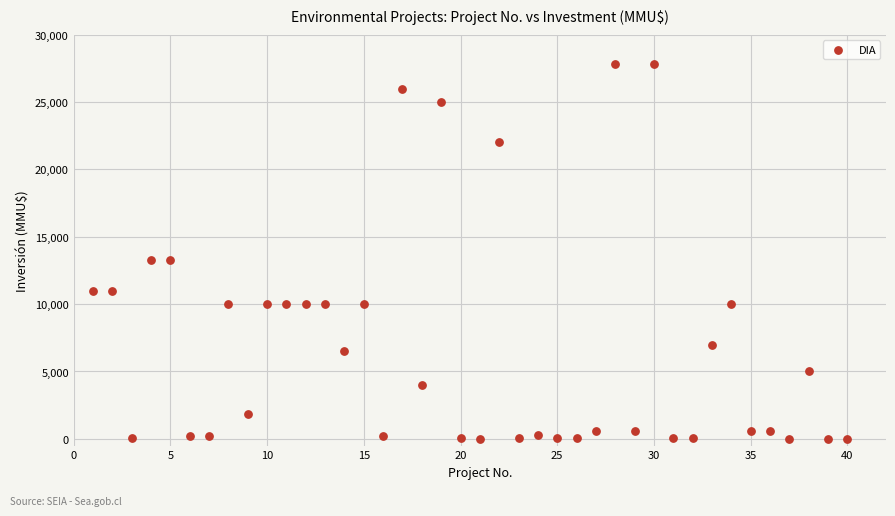

What is the range of X values (max minus min)?

39